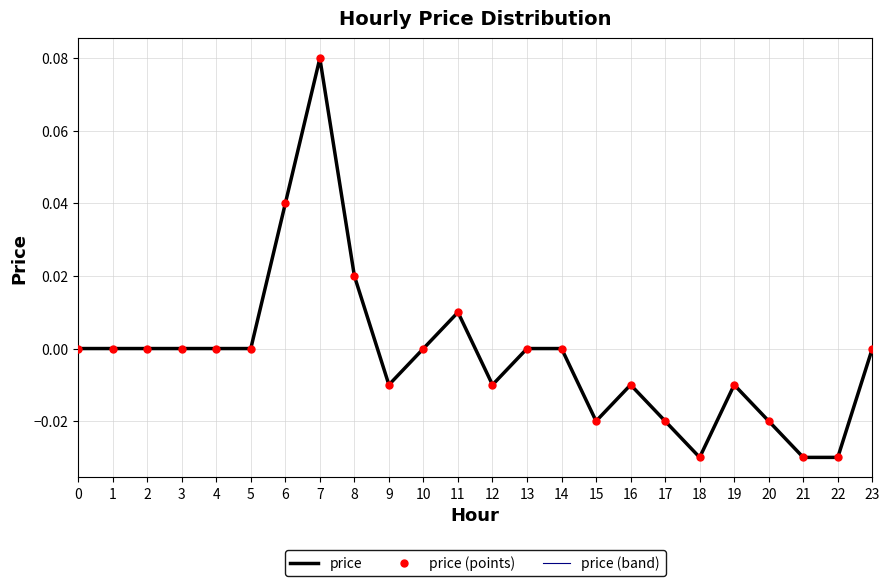

In price (points), how many points are higher than both neighbors (excluding endpoints)?

4